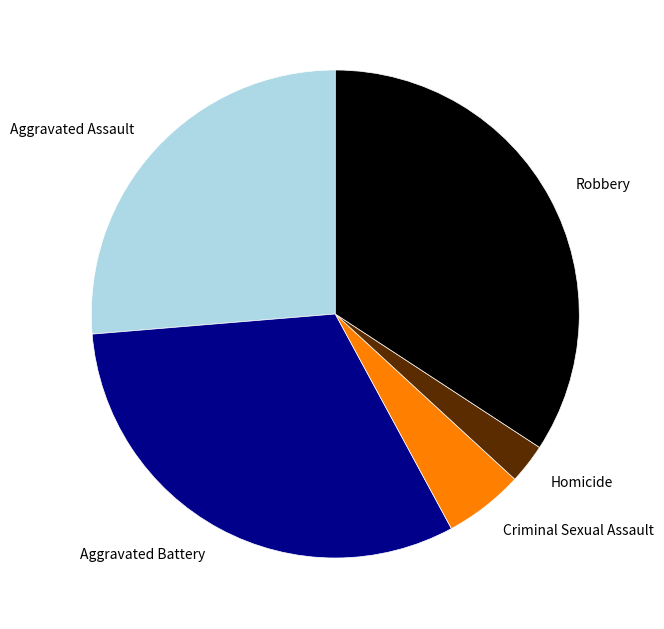

Which slice is the smallest?

Homicide